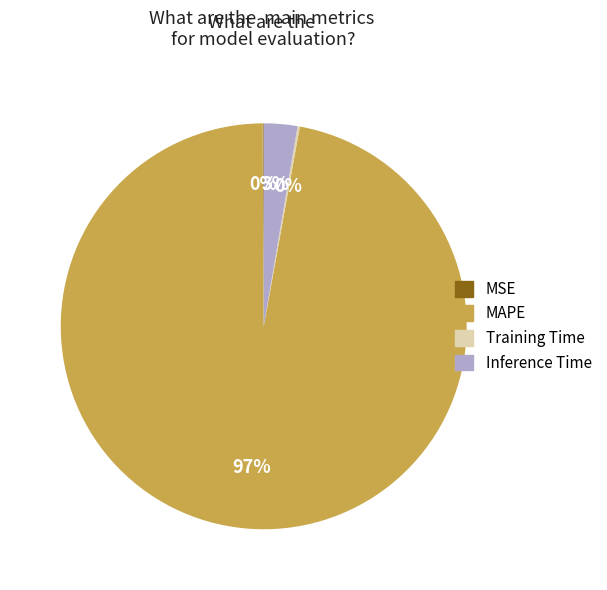

True or false: MAPE accounts for 90% of the total.

False